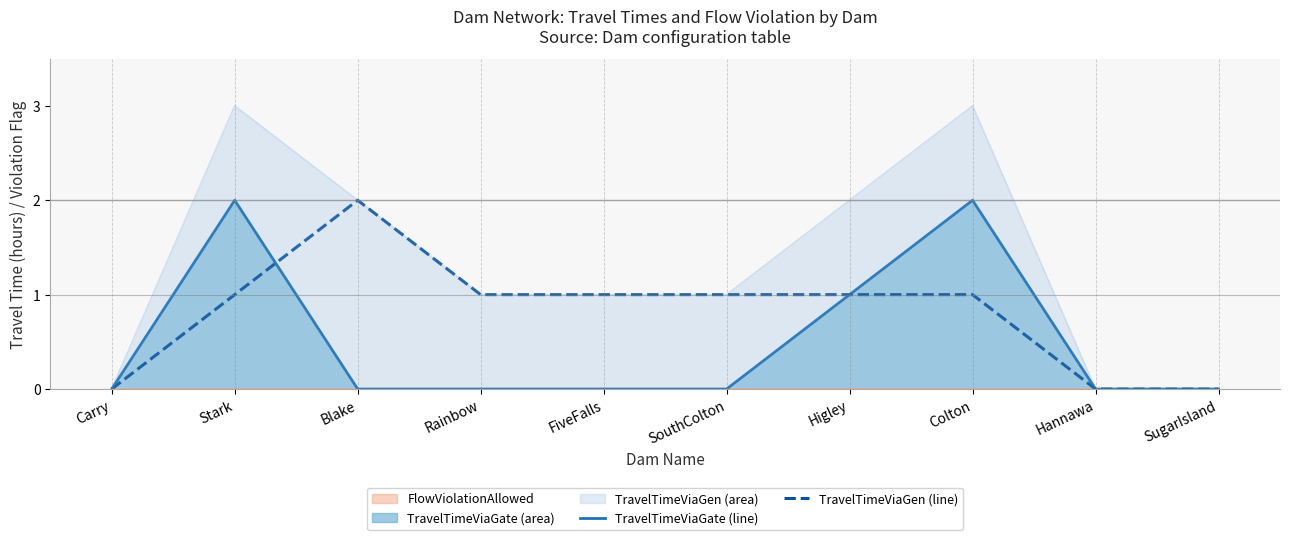

At which category is the sum across all series the highest?

Stark